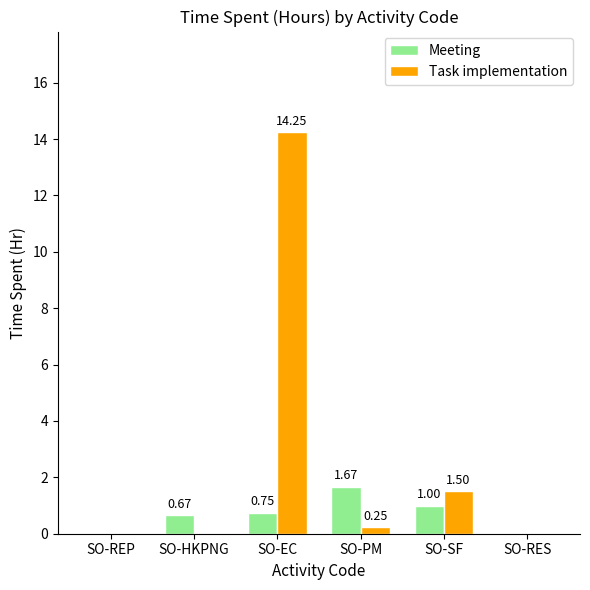

At which label is Task implementation closest to 7?

SO-SF